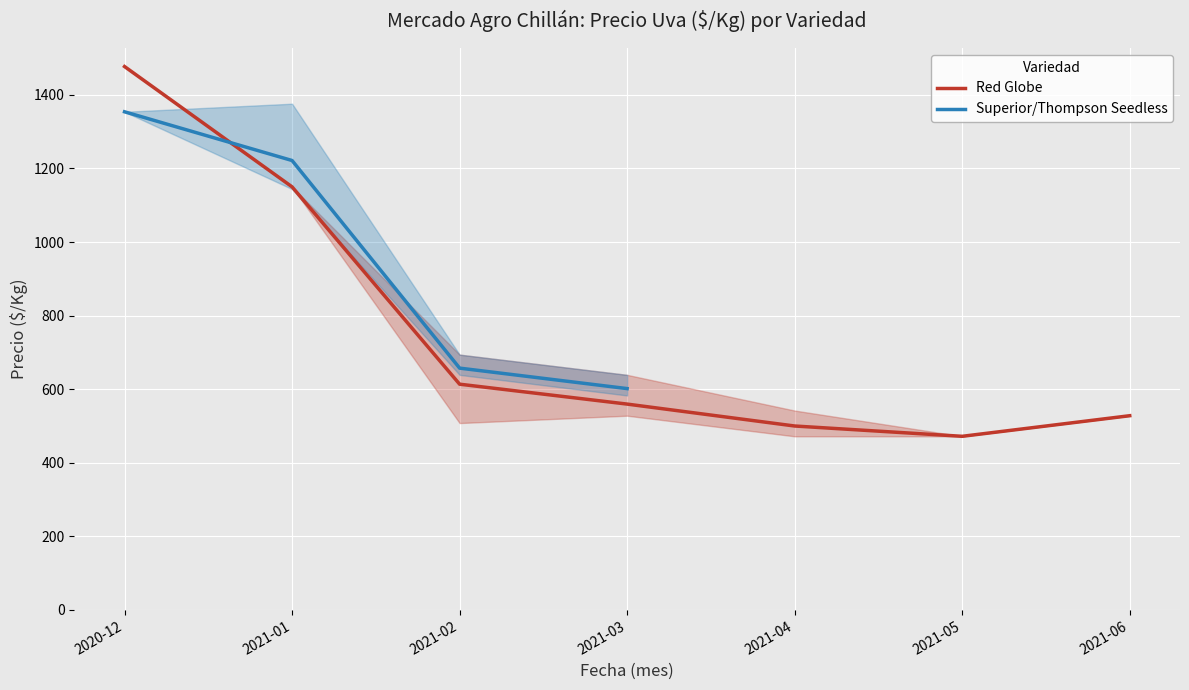

True or false: Red Globe and Superior/Thompson Seedless intersect in this chart.

True